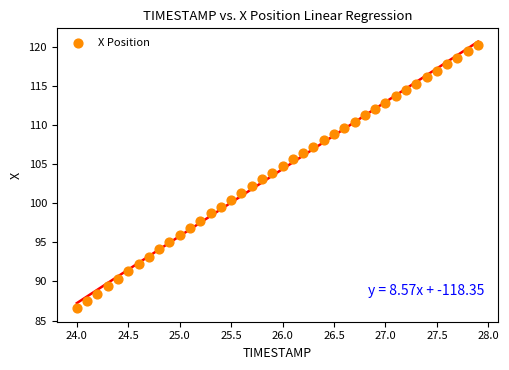

What is the range of Y values (max minus min)?

33.7